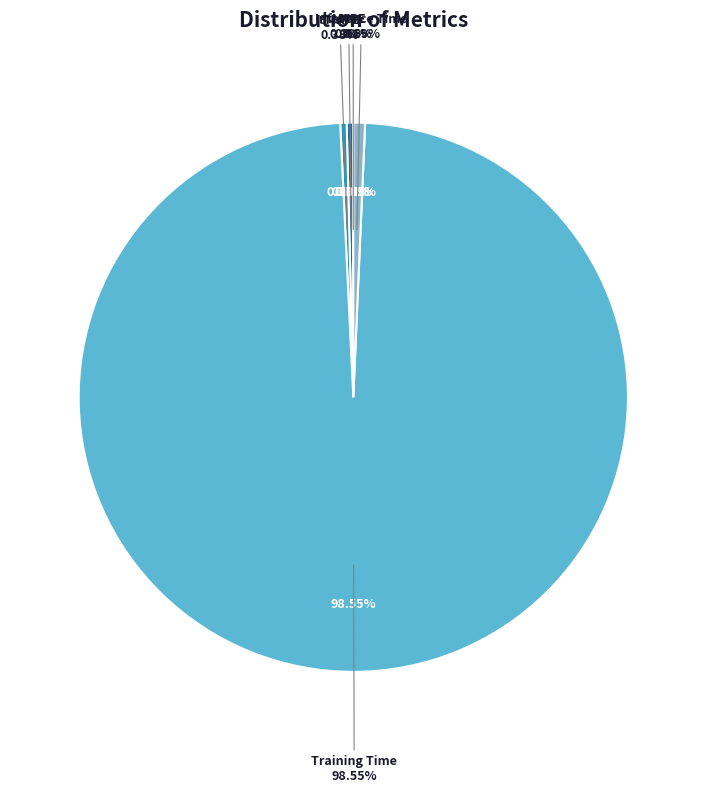

Rank the categories by value from lowest to highest.

MSE, SMAPE, MAPE, Inference Time, Training Time